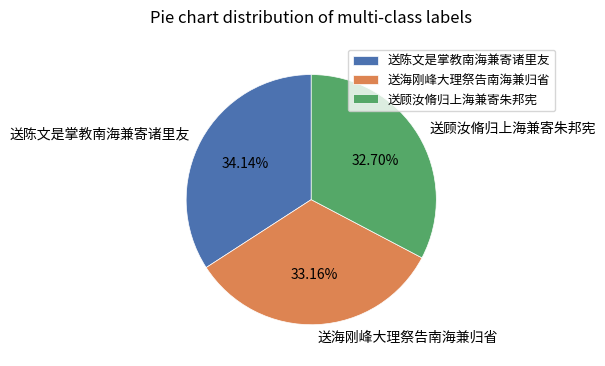

How many segments does this pie chart have?

3